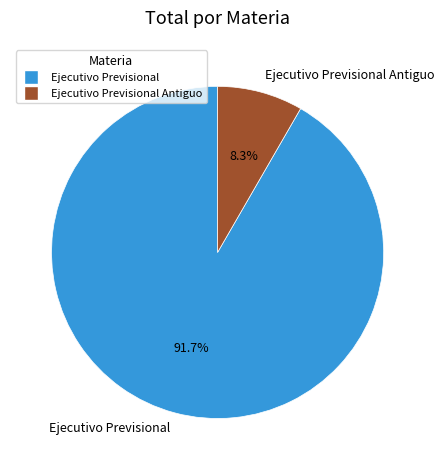

Between Ejecutivo Previsional Antiguo and Ejecutivo Previsional, which is larger?

Ejecutivo Previsional